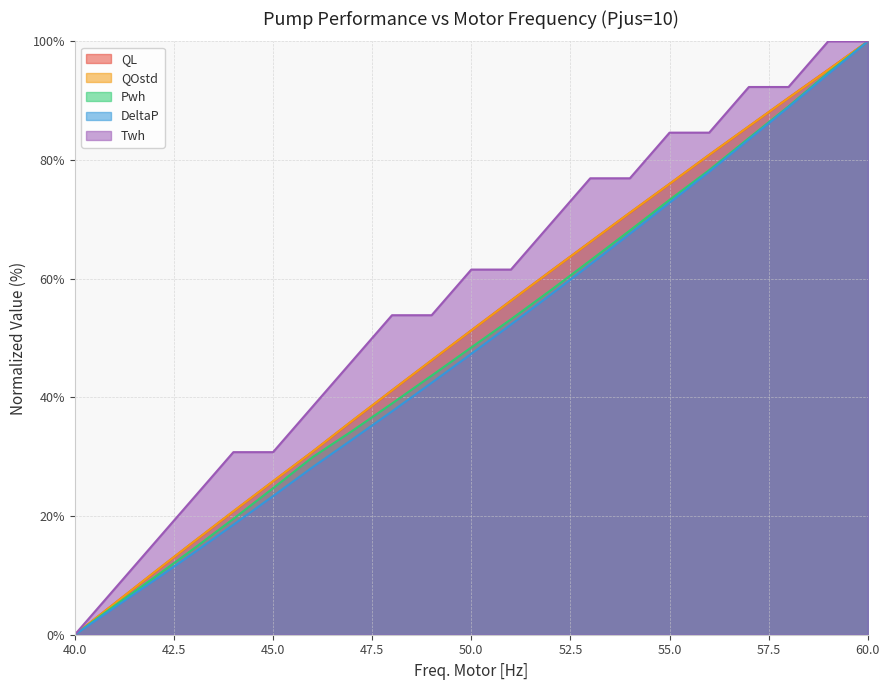

How many lines are shown in the chart?

5